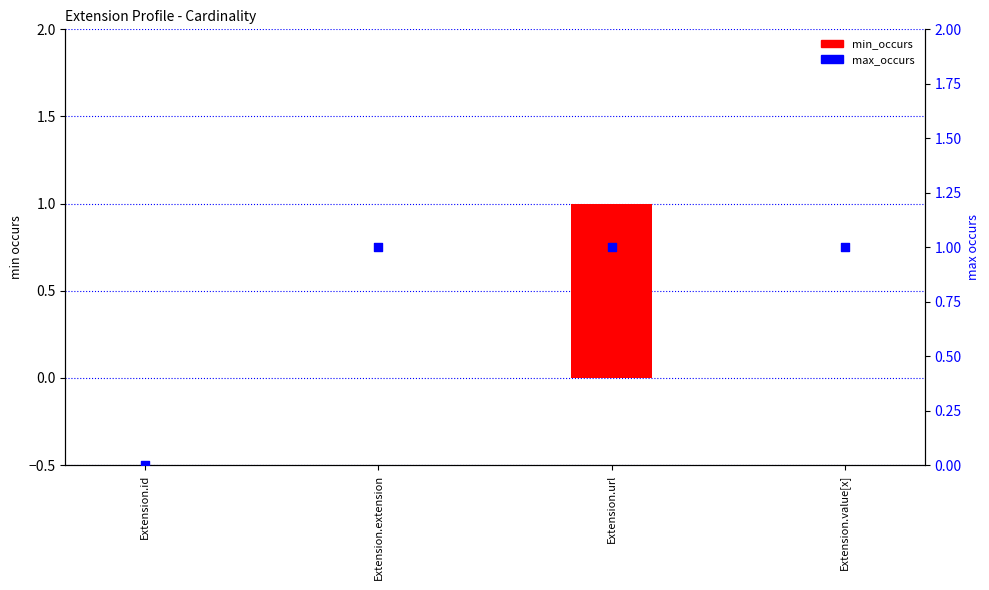

At how many categories does at least one series exceed 0?

3